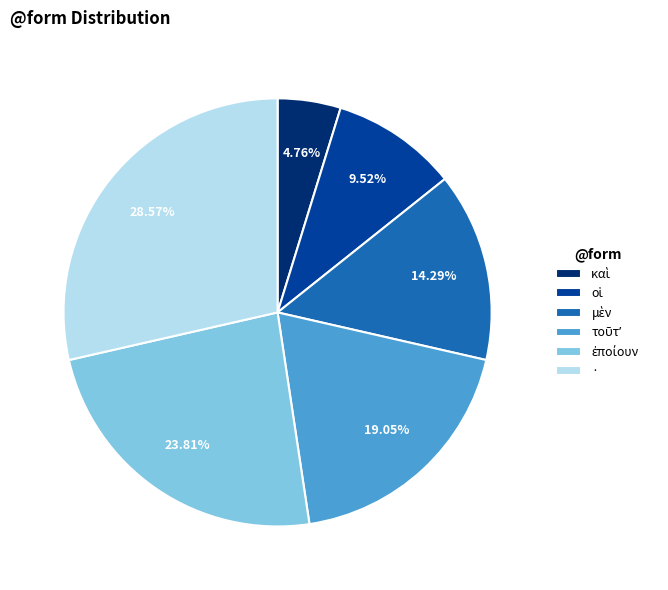

Which category has the biggest portion of the pie?

·